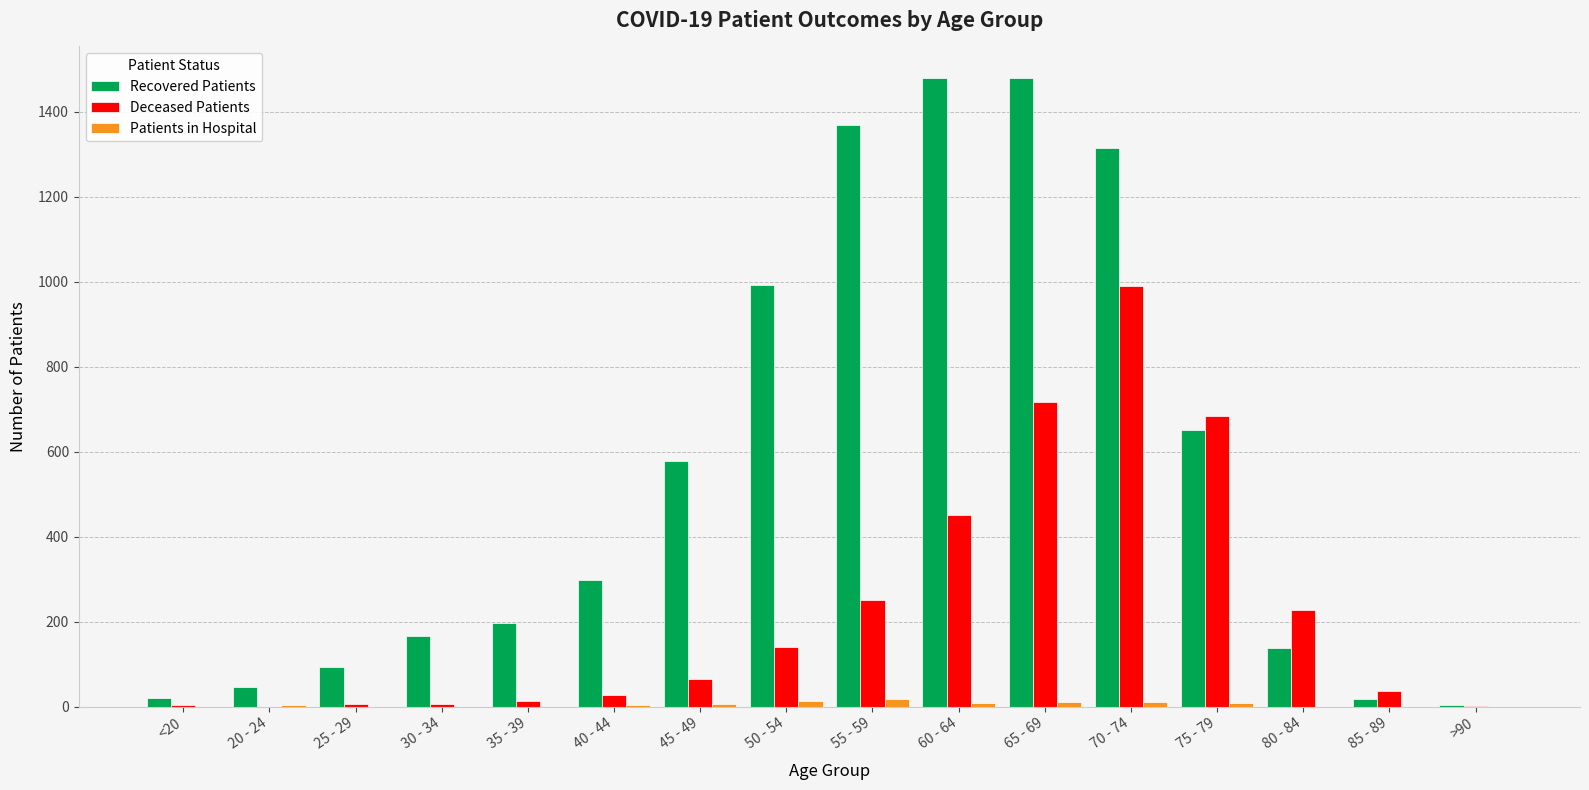

True or false: Recovered Patients has a value of 976 at 60 - 64.

False